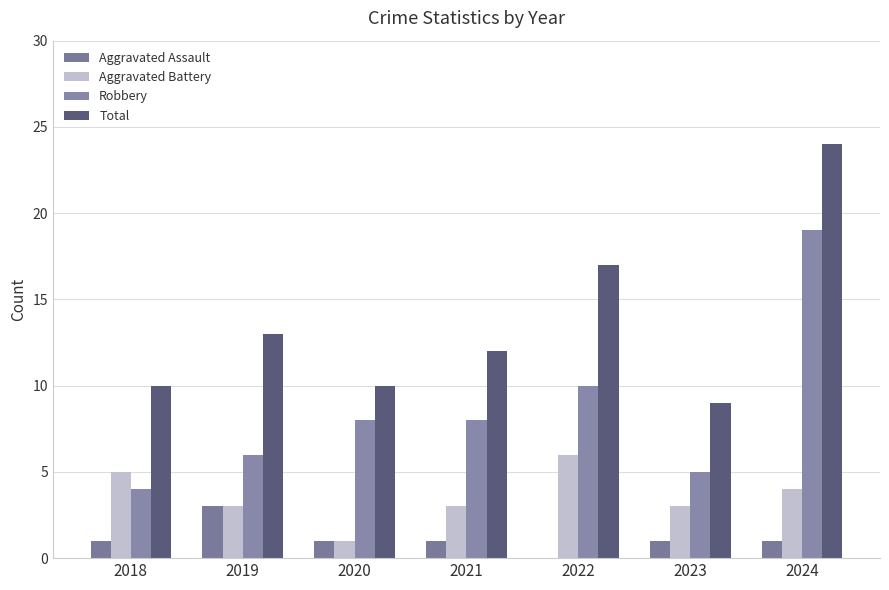

Count the number of data series in this chart.

4